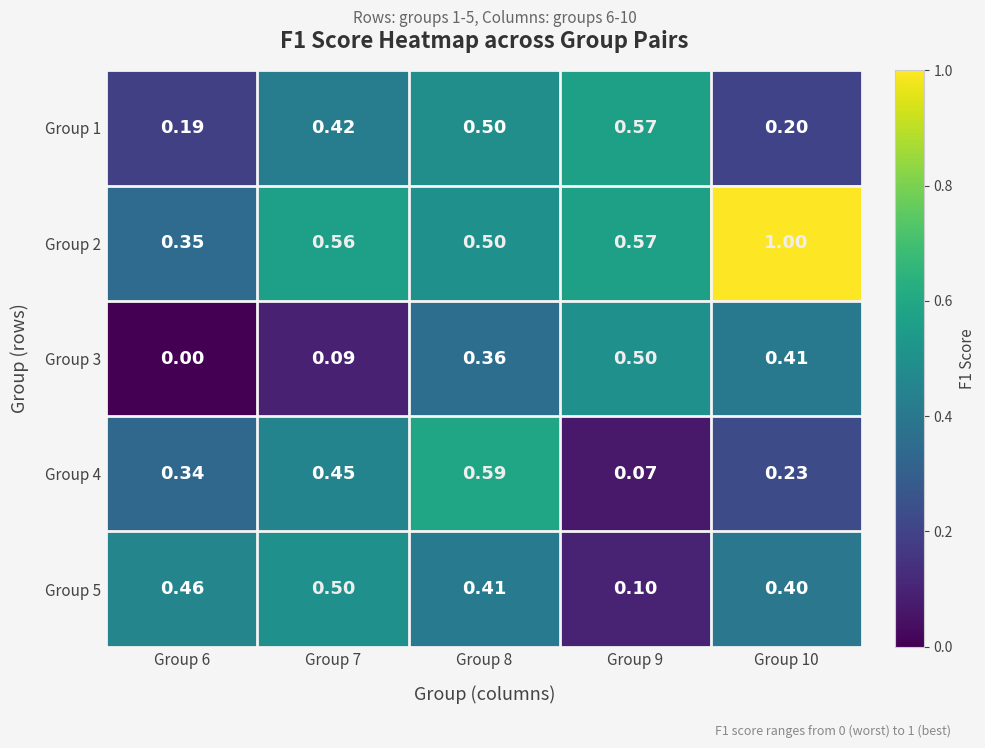

Which has a higher value, Group 10 or Group 7?

Group 7